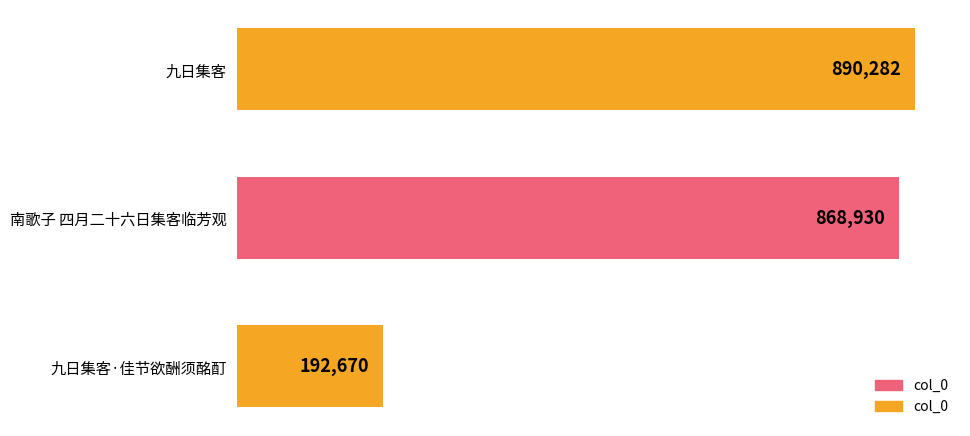

Which has a higher value, 九日集客·佳节欲酬须酩酊 or 九日集客?

九日集客